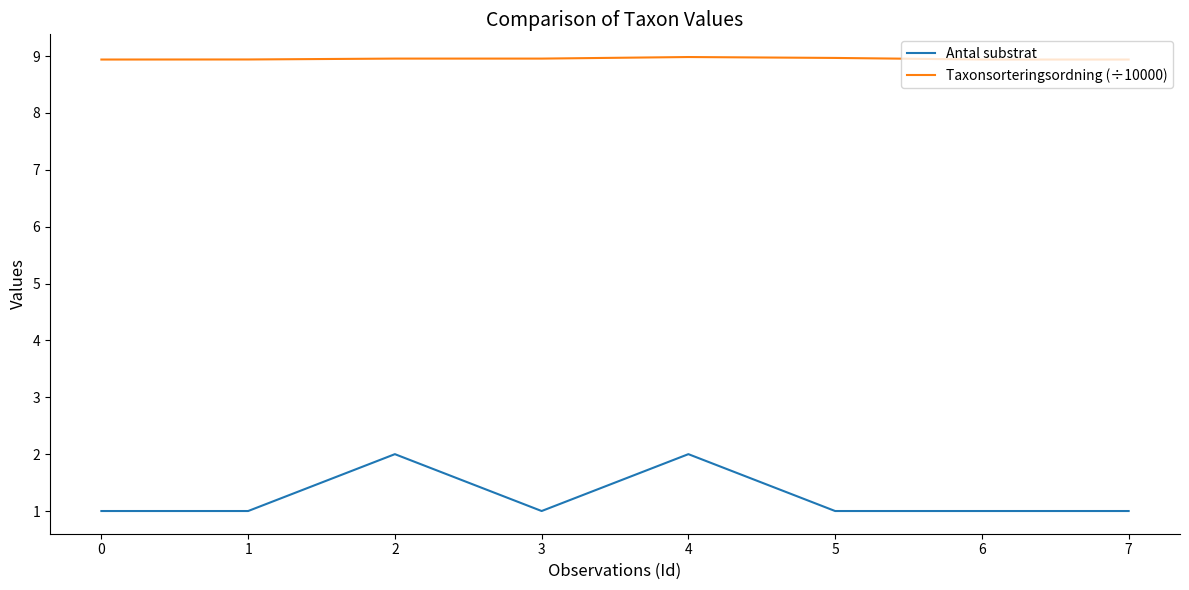

Where is the first local maximum for Antal substrat?

2